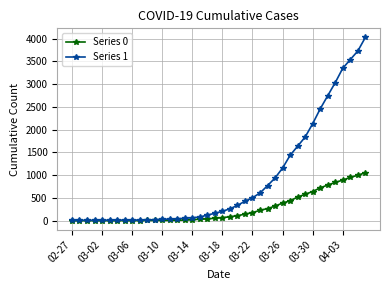

Rank the series by their average value, from highest to lowest.

Series 1, Series 0